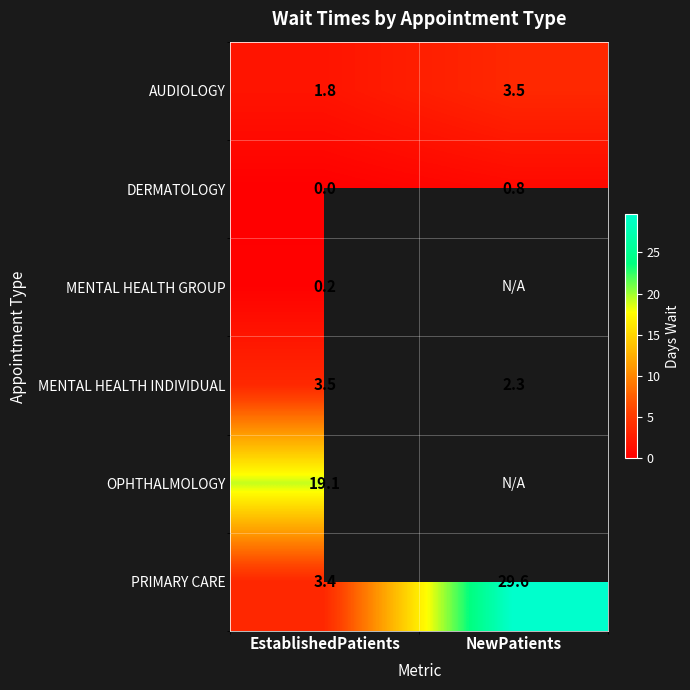

Which has a higher value, NewPatients or EstablishedPatients?

NewPatients